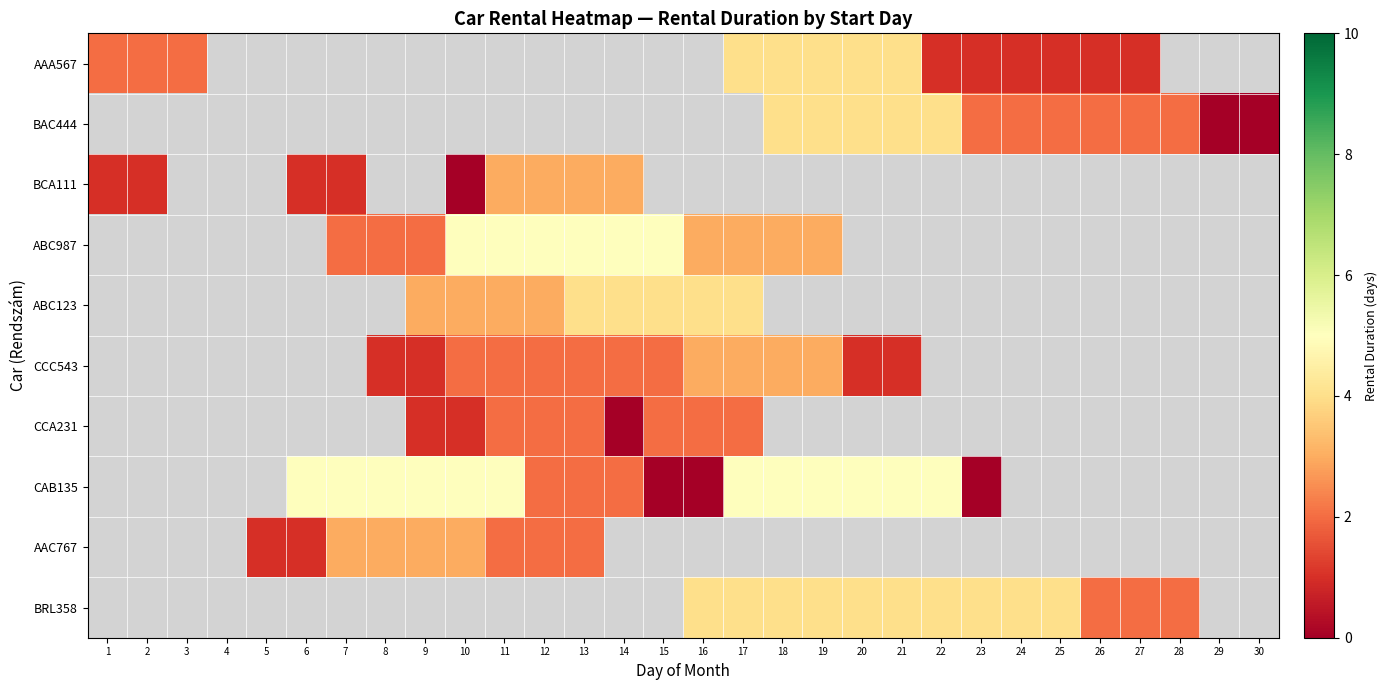

Reading left to right, what are all the values shown in this chart?

AAA567: 1=2	2=2	3=2	4=-1	5=-1	6=-1	7=-1	8=-1	9=-1	10=-1	11=-1	12=-1	13=-1	14=-1	15=-1	16=-1	17=4	18=4	19=4	20=4	21=4	22=1	23=1	24=1	25=1	26=1	27=1	28=-1	29=-1	30=-1
BAC444: 1=-1	2=-1	3=-1	4=-1	5=-1	6=-1	7=-1	8=-1	9=-1	10=-1	11=-1	12=-1	13=-1	14=-1	15=-1	16=-1	17=-1	18=4	19=4	20=4	21=4	22=4	23=2	24=2	25=2	26=2	27=2	28=2	29=0	30=0
BCA111: 1=1	2=1	3=-1	4=-1	5=-1	6=1	7=1	8=-1	9=-1	10=0	11=3	12=3	13=3	14=3	15=-1	16=-1	17=-1	18=-1	19=-1	20=-1	21=-1	22=-1	23=-1	24=-1	25=-1	26=-1	27=-1	28=-1	29=-1	30=-1
ABC987: 1=-1	2=-1	3=-1	4=-1	5=-1	6=-1	7=2	8=2	9=2	10=5	11=5	12=5	13=5	14=5	15=5	16=3	17=3	18=3	19=3	20=-1	21=-1	22=-1	23=-1	24=-1	25=-1	26=-1	27=-1	28=-1	29=-1	30=-1
ABC123: 1=-1	2=-1	3=-1	4=-1	5=-1	6=-1	7=-1	8=-1	9=3	10=3	11=3	12=3	13=4	14=4	15=4	16=4	17=4	18=-1	19=-1	20=-1	21=-1	22=-1	23=-1	24=-1	25=-1	26=-1	27=-1	28=-1	29=-1	30=-1
CCC543: 1=-1	2=-1	3=-1	4=-1	5=-1	6=-1	7=-1	8=1	9=1	10=2	11=2	12=2	13=2	14=2	15=2	16=3	17=3	18=3	19=3	20=1	21=1	22=-1	23=-1	24=-1	25=-1	26=-1	27=-1	28=-1	29=-1	30=-1
CCA231: 1=-1	2=-1	3=-1	4=-1	5=-1	6=-1	7=-1	8=-1	9=1	10=1	11=2	12=2	13=2	14=0	15=2	16=2	17=2	18=-1	19=-1	20=-1	21=-1	22=-1	23=-1	24=-1	25=-1	26=-1	27=-1	28=-1	29=-1	30=-1
CAB135: 1=-1	2=-1	3=-1	4=-1	5=-1	6=5	7=5	8=5	9=5	10=5	11=5	12=2	13=2	14=2	15=0	16=0	17=5	18=5	19=5	20=5	21=5	22=5	23=0	24=-1	25=-1	26=-1	27=-1	28=-1	29=-1	30=-1
AAC767: 1=-1	2=-1	3=-1	4=-1	5=1	6=1	7=3	8=3	9=3	10=3	11=2	12=2	13=2	14=-1	15=-1	16=-1	17=-1	18=-1	19=-1	20=-1	21=-1	22=-1	23=-1	24=-1	25=-1	26=-1	27=-1	28=-1	29=-1	30=-1
BRL358: 1=-1	2=-1	3=-1	4=-1	5=-1	6=-1	7=-1	8=-1	9=-1	10=-1	11=-1	12=-1	13=-1	14=-1	15=-1	16=4	17=4	18=4	19=4	20=4	21=4	22=4	23=4	24=4	25=4	26=2	27=2	28=2	29=-1	30=-1